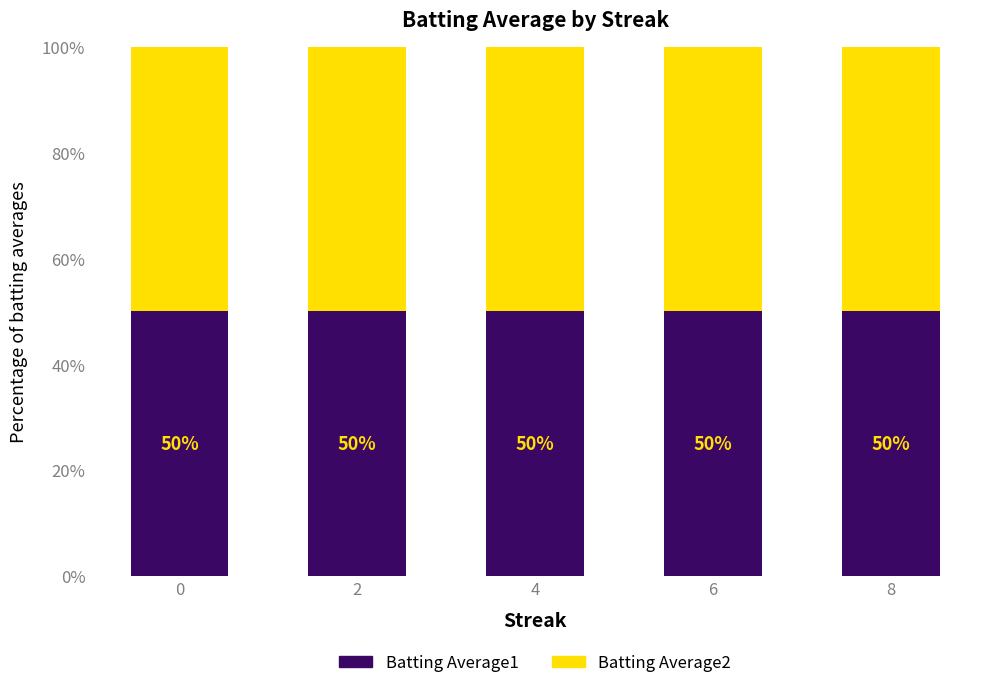

The Batting Average1 series shows 50.1 at 2. True or false?

True